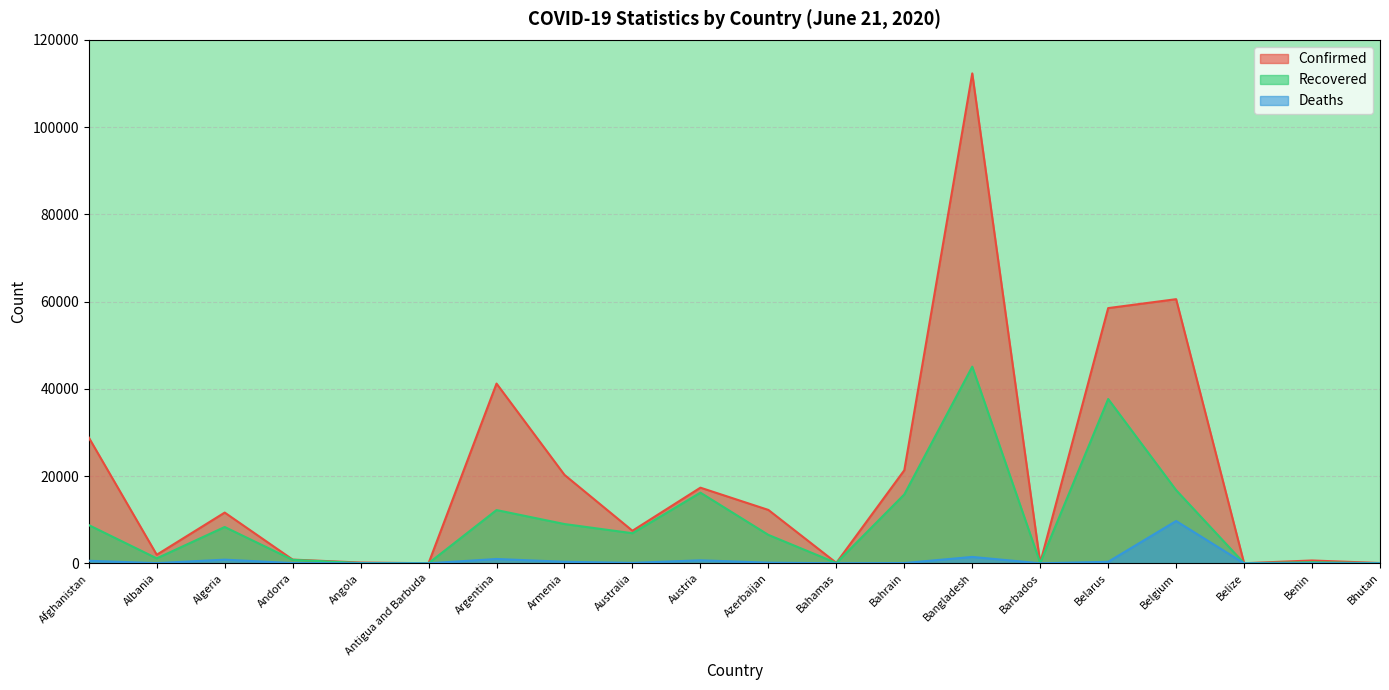

At Armenia, list the series in order from smallest to largest.

Deaths, Recovered, Confirmed